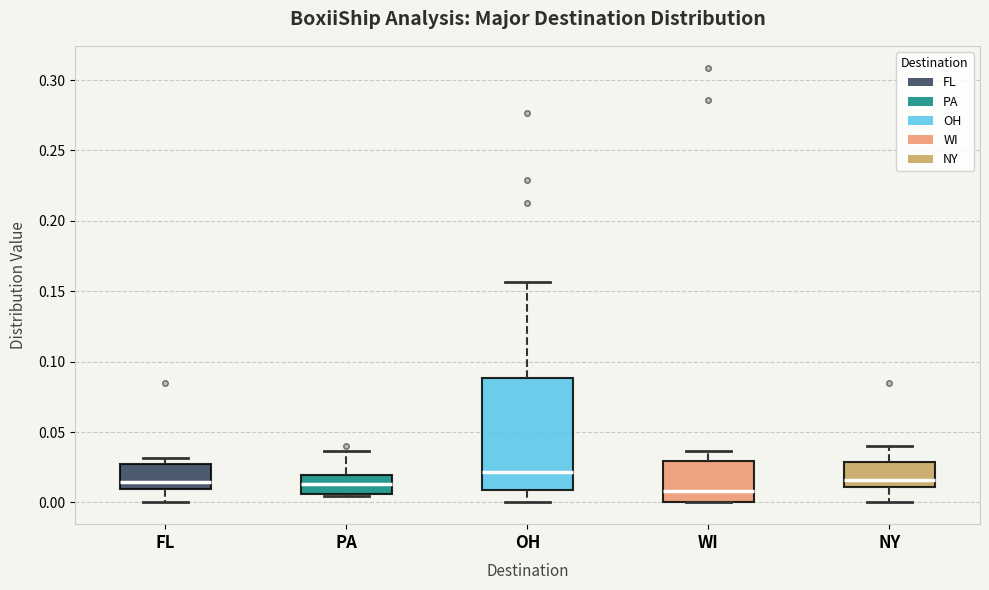

Comparing the boxes themselves (not the whiskers), which one is the tallest?

OH